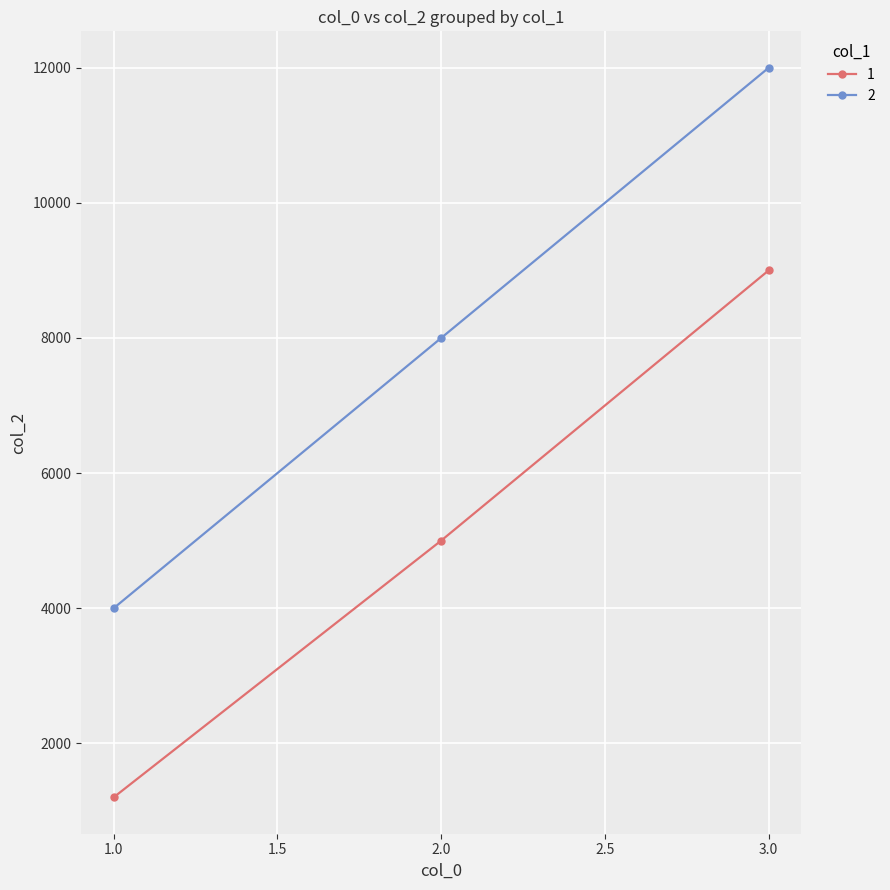

What is the difference between the maximum and minimum values in the 2 series?

8000